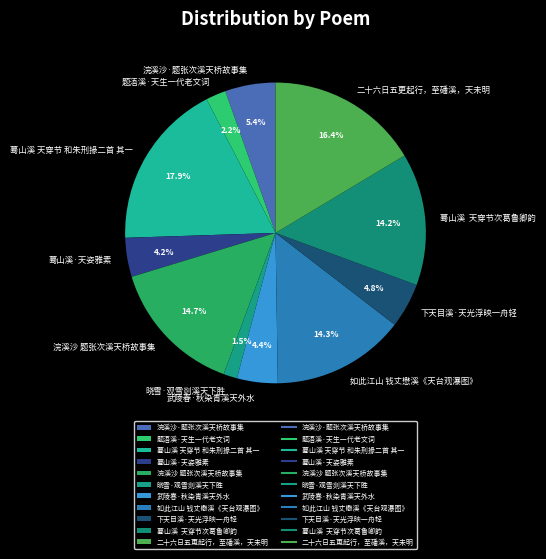

Which slice is the smallest?

晓雪·观雪剡溪天下胜